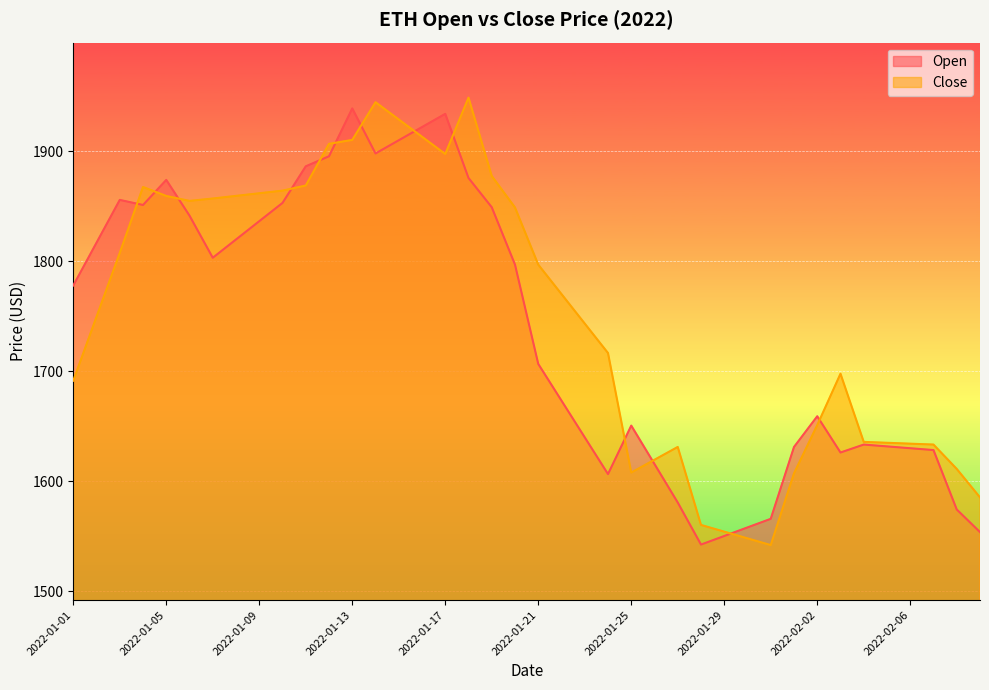

The Open series shows 1706.5 at 2022-01-21. True or false?

True